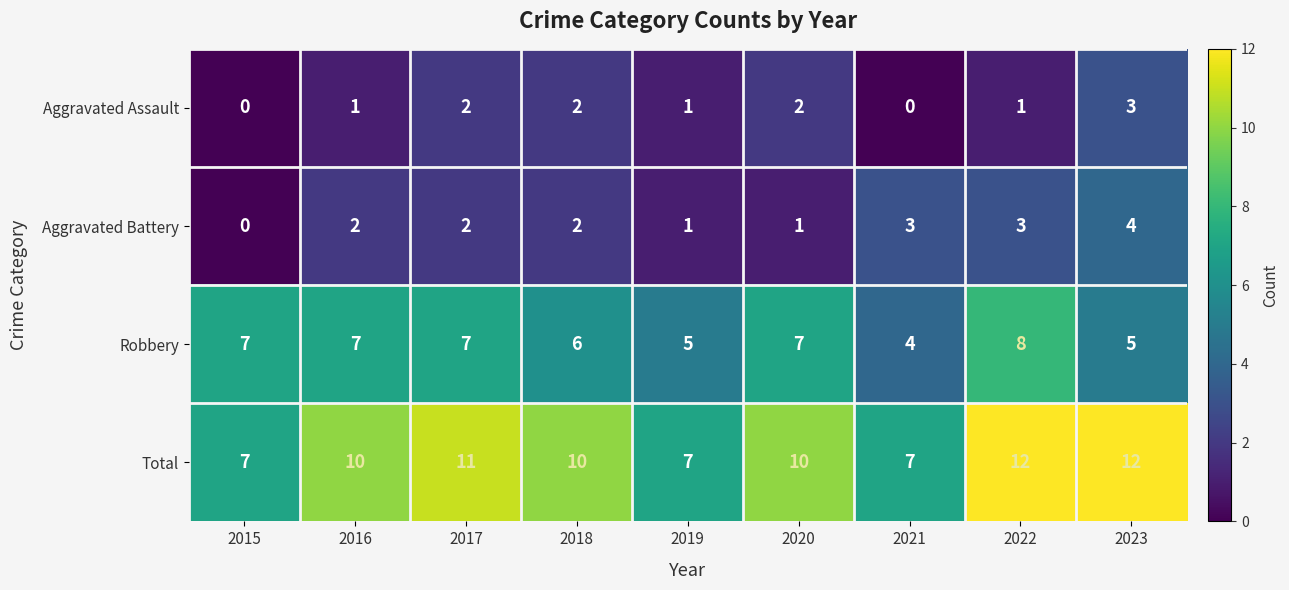

What is the sum of the Aggravated Assault values at 2020 and 2018?

4